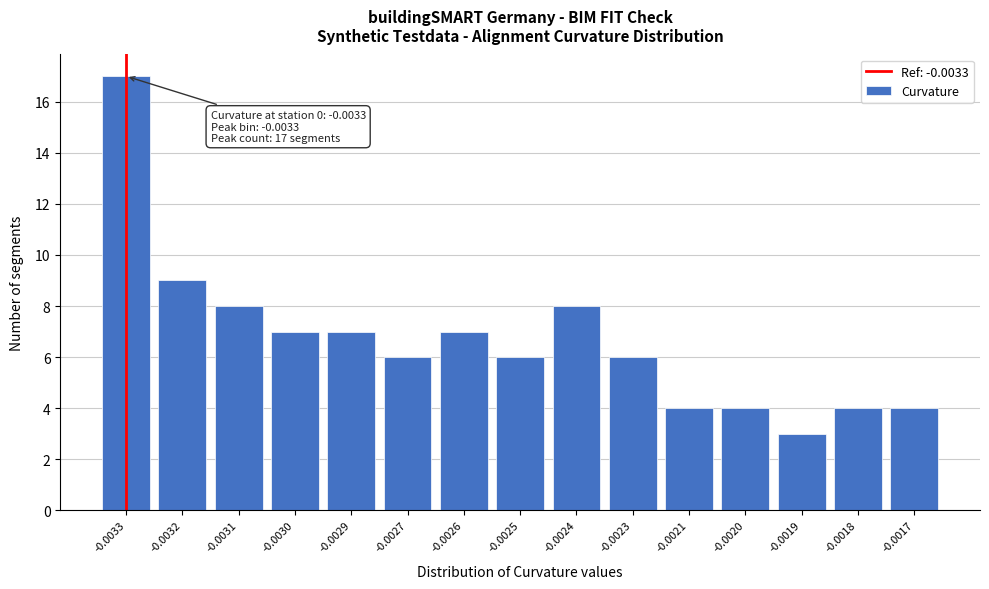

Reading left to right, list all the values displayed in this chart.

-0.0033=17	-0.0032=9	-0.0031=8	-0.0030=7	-0.0029=7	-0.0027=6	-0.0026=7	-0.0025=6	-0.0024=8	-0.0023=6	-0.0021=4	-0.0020=4	-0.0019=3	-0.0018=4	-0.0017=4